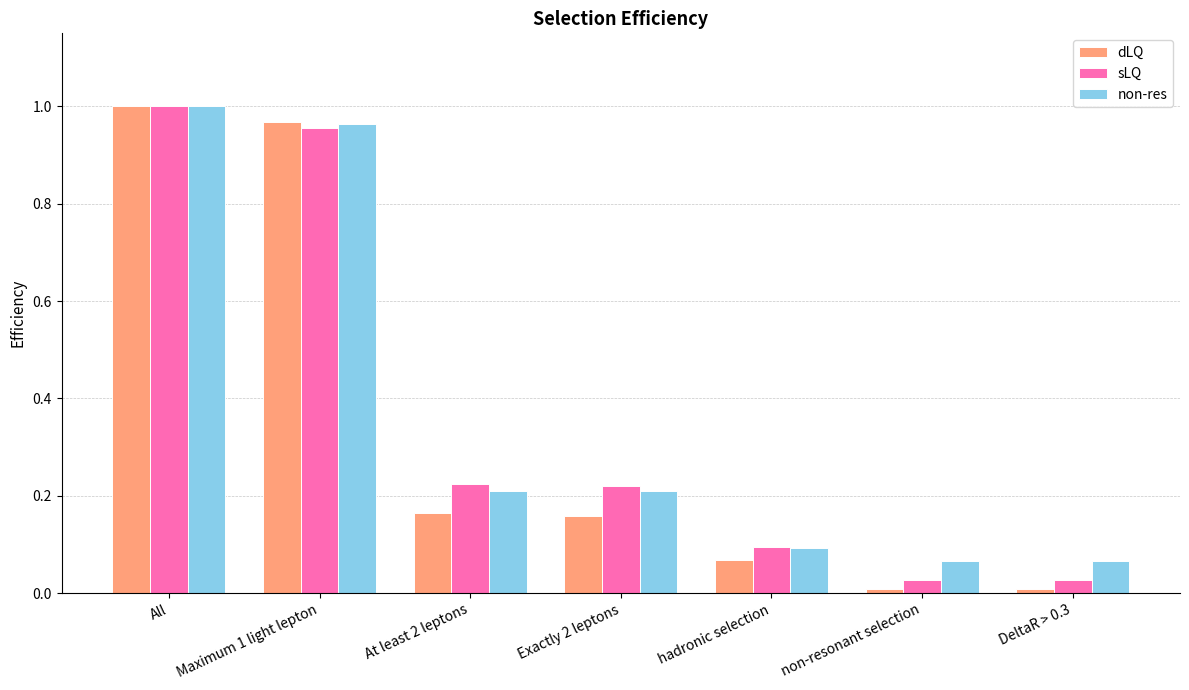

Is the value of non-res at non-resonant selection greater than the value of sLQ at non-resonant selection?

Yes